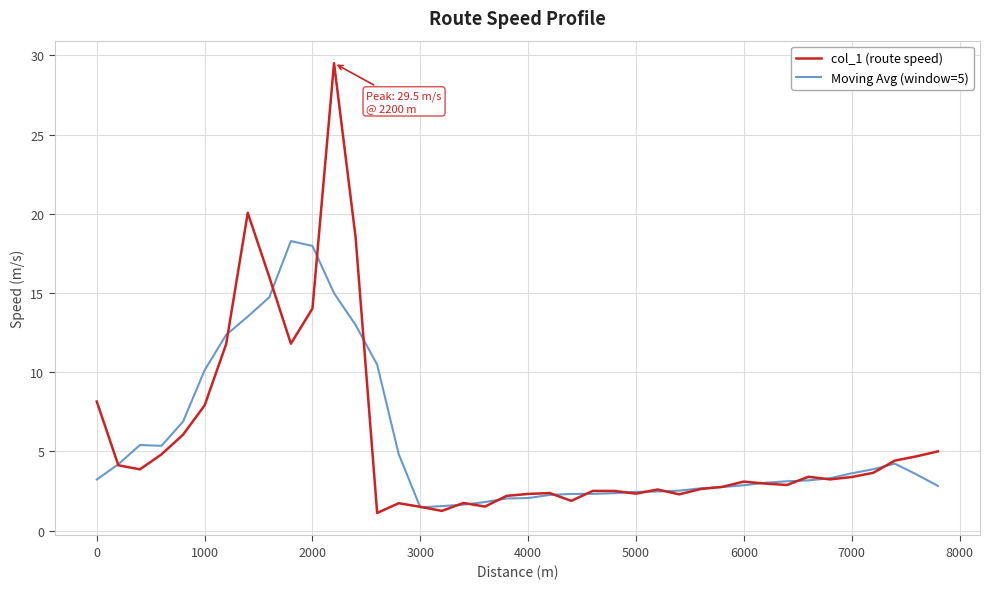

Rank the series by their maximum value, from highest to lowest.

col_1 (route speed), Moving Avg (window=5)